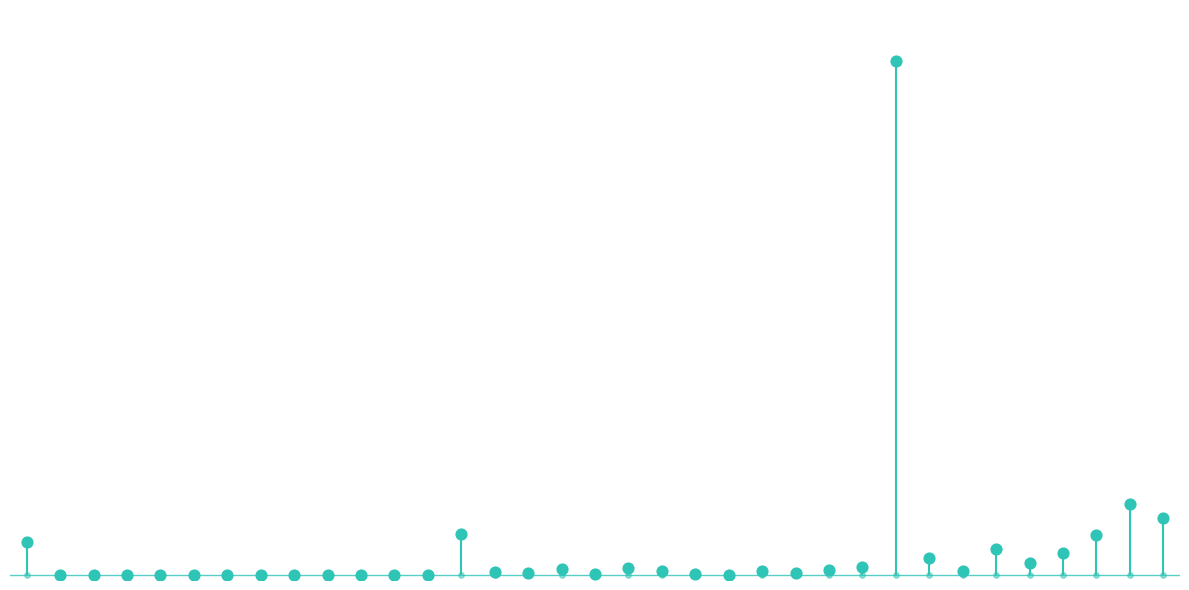

Which has a higher value, 29 or 5?

29